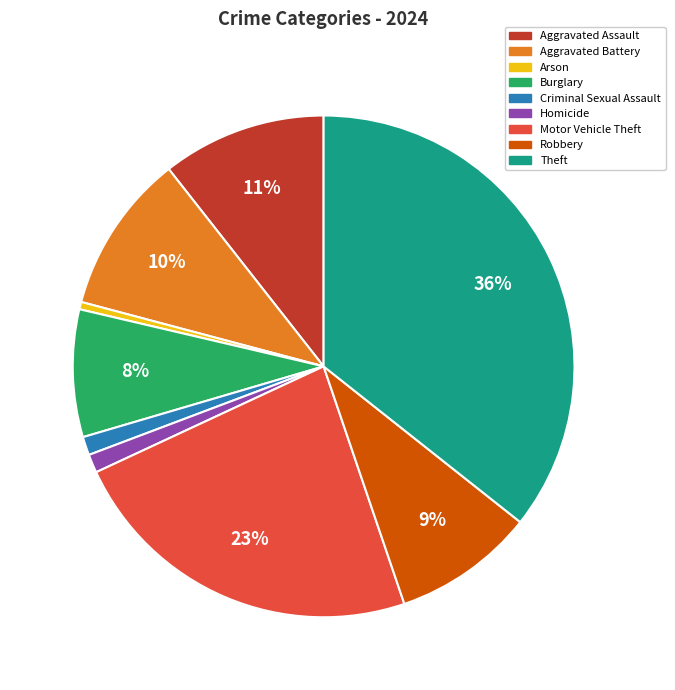

To the nearest percent, what is the average slice percentage?

11%